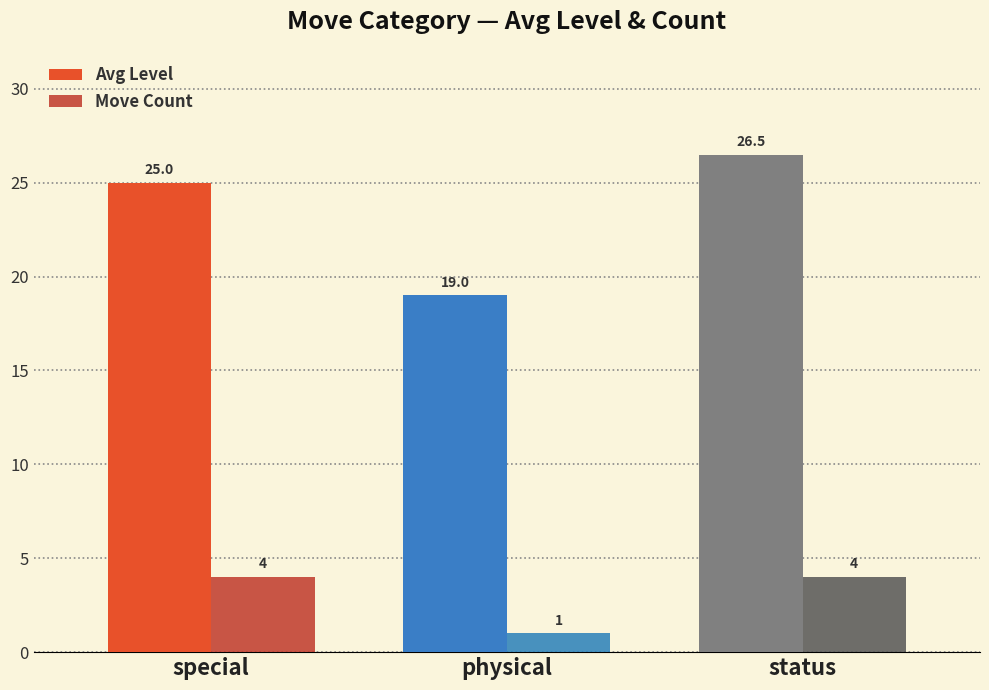

What is the value of the Avg Level bar at the 2nd from the left?

19.0